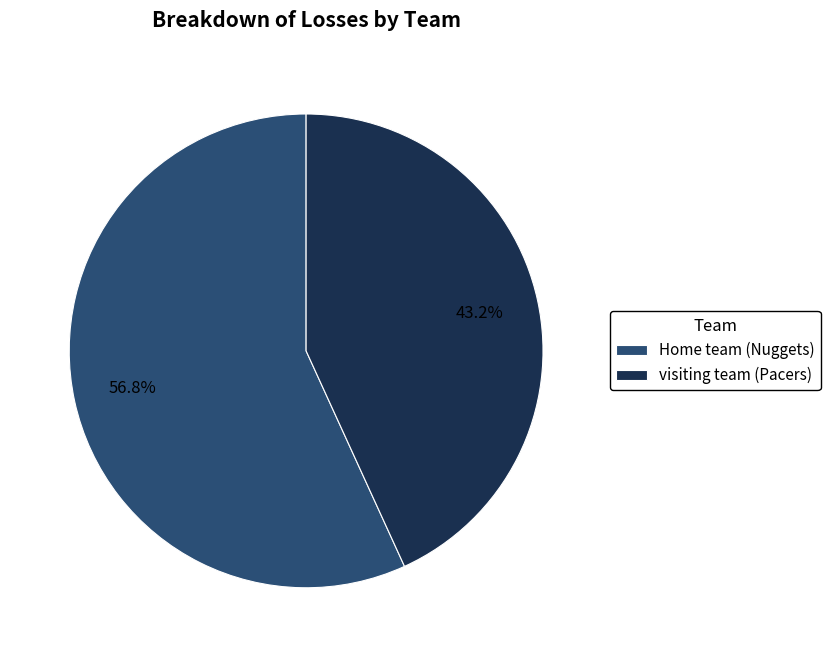

Count the number of slices in the pie.

2